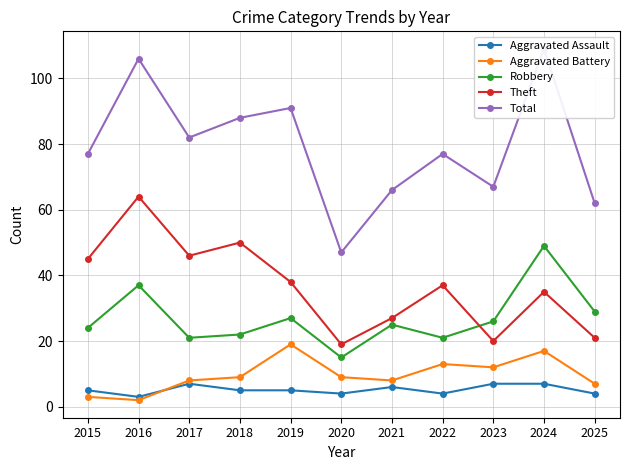

What is the smallest value displayed?

2